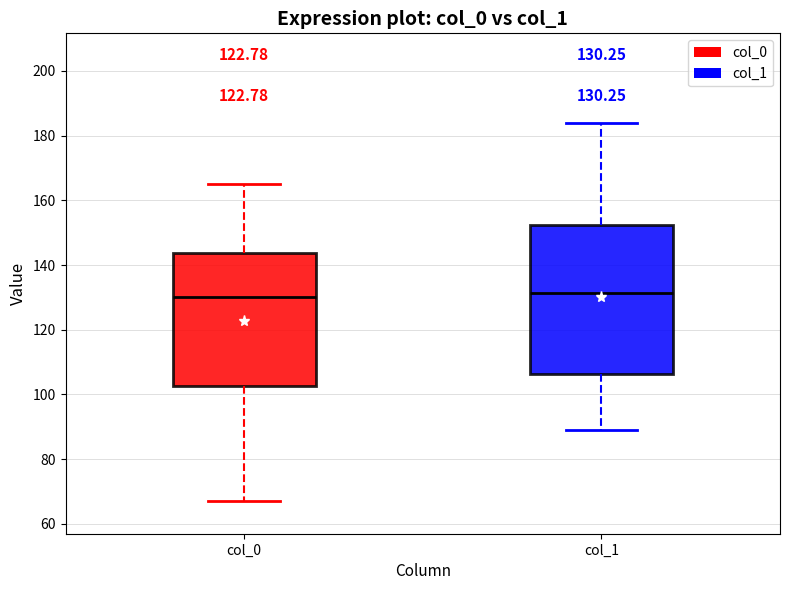

Comparing the boxes themselves (not the whiskers), which one is the tallest?

col_1